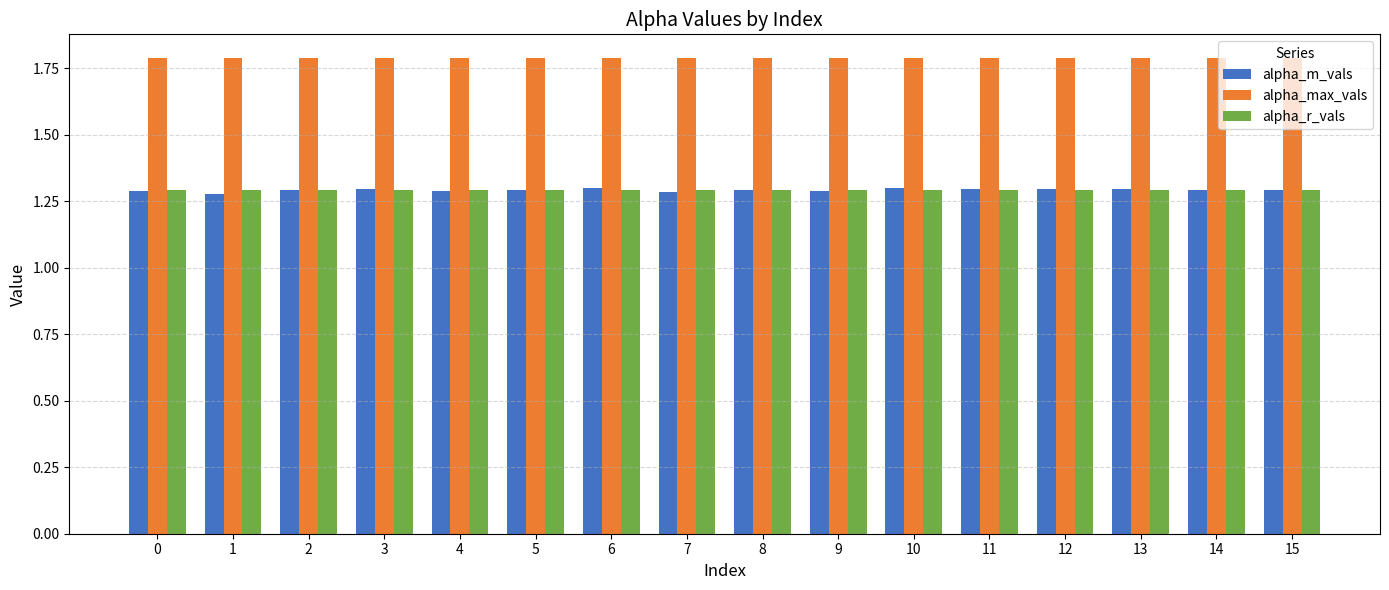

What is the highest value of the alpha_max_vals series?

1.8